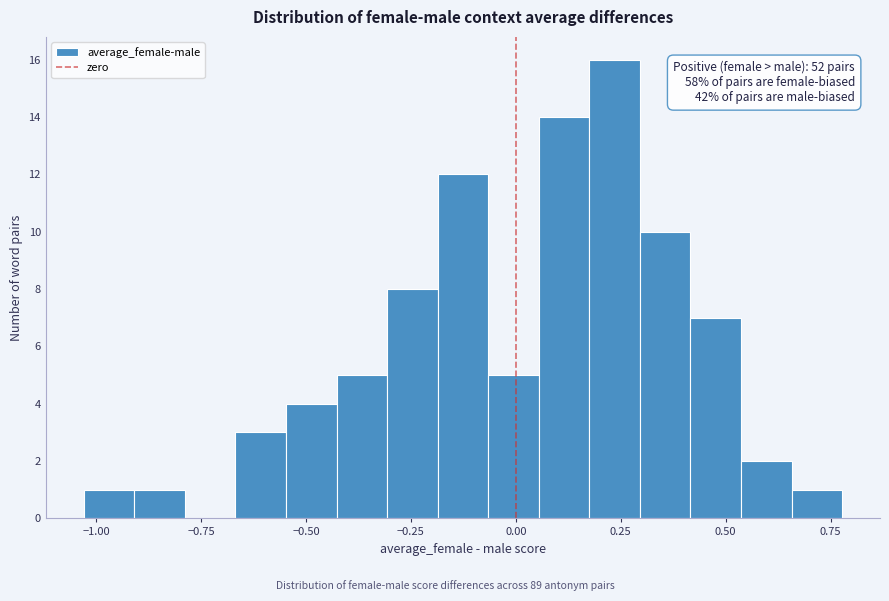

Read against the x-axis, roughly where is the centre of the tallest bar?

0.25